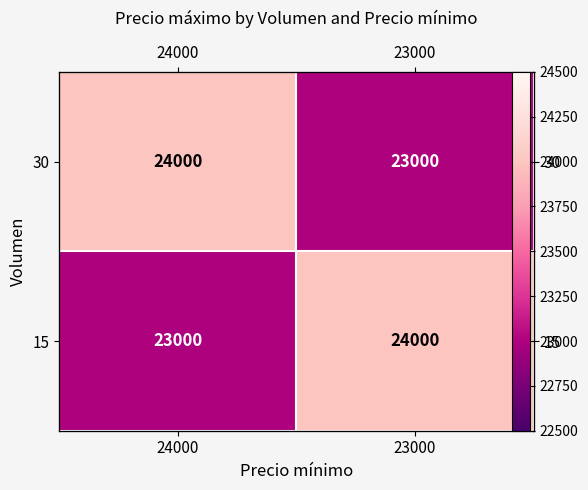

Read the 30 value at 24000, to the nearest 10.

24000